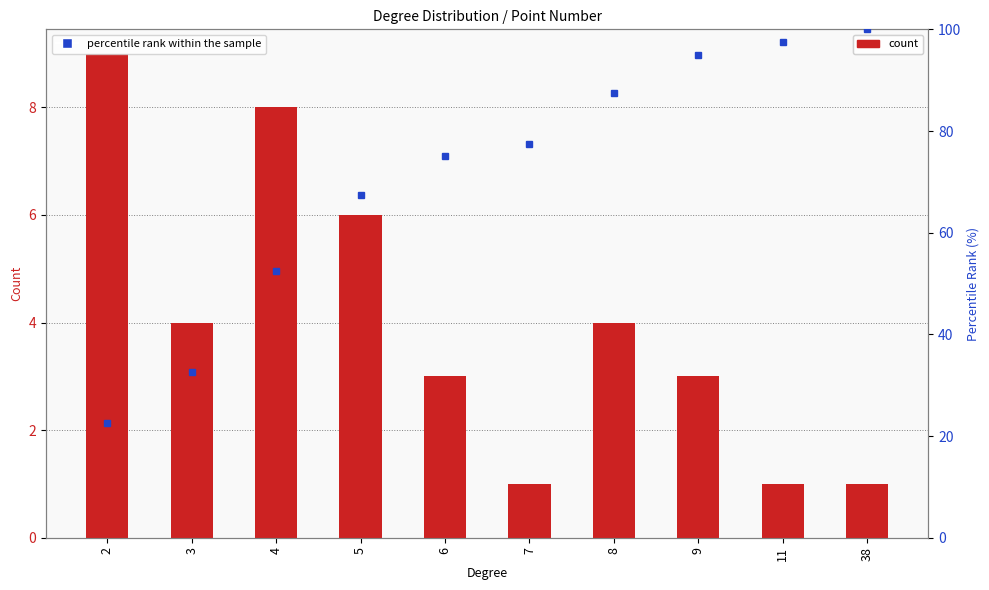

What is the value of the percentile rank within the sample bar at the 1st from the left?

22.5